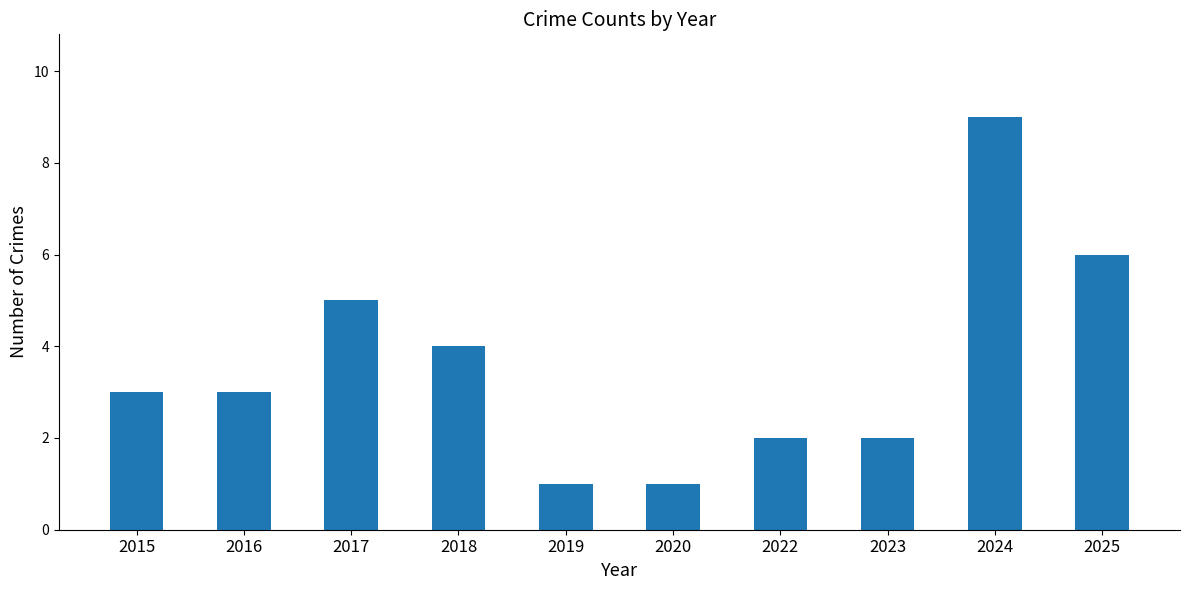

The chart shows a value of 1 at 2020. True or false?

True